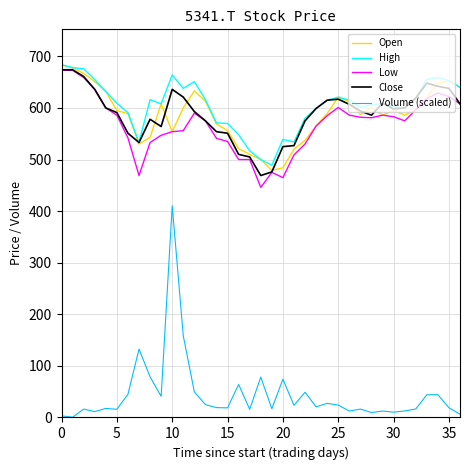

True or false: Volume (scaled) and Close cross at least once.

False